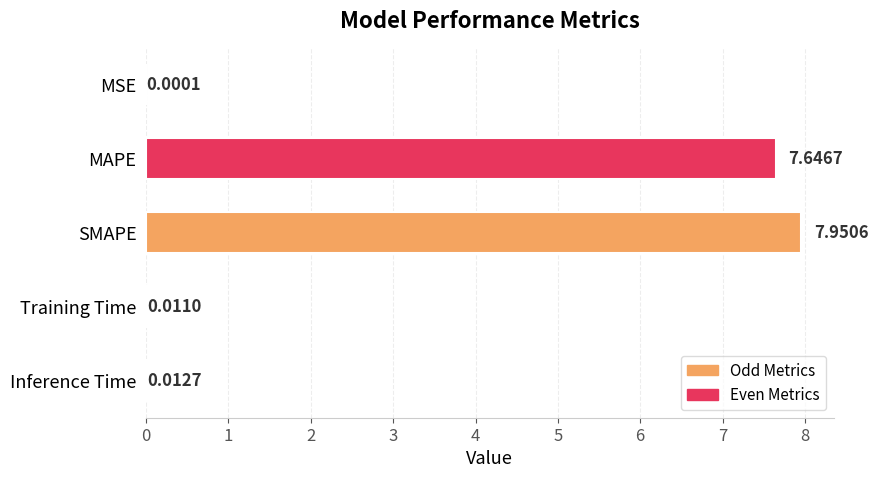

What is the sum of all values?

15.6